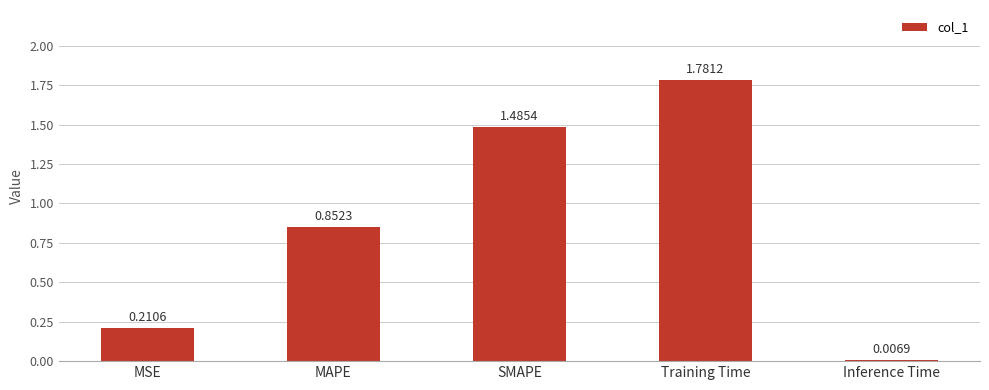

What is the difference between the maximum and second lowest values?

1.6